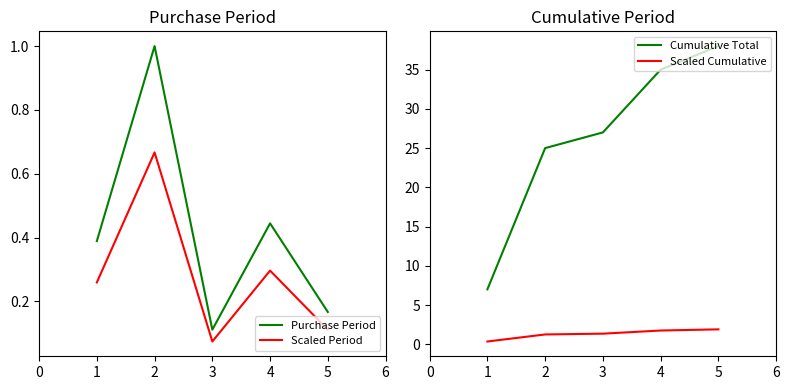

Where does the Scaled Cumulative series first go above 1?

2